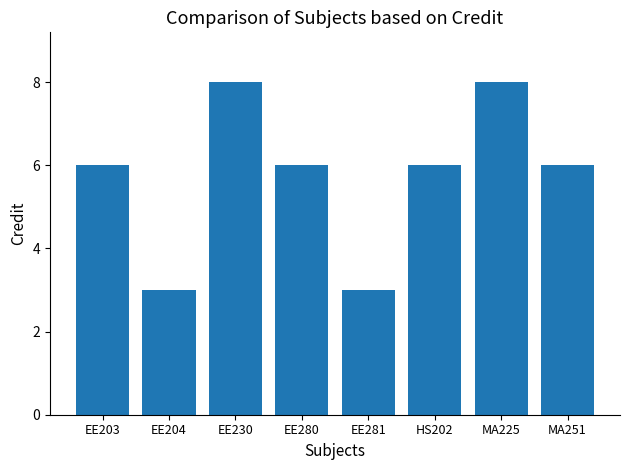

What is the ratio of the value at EE281 to the value at HS202?

0.5